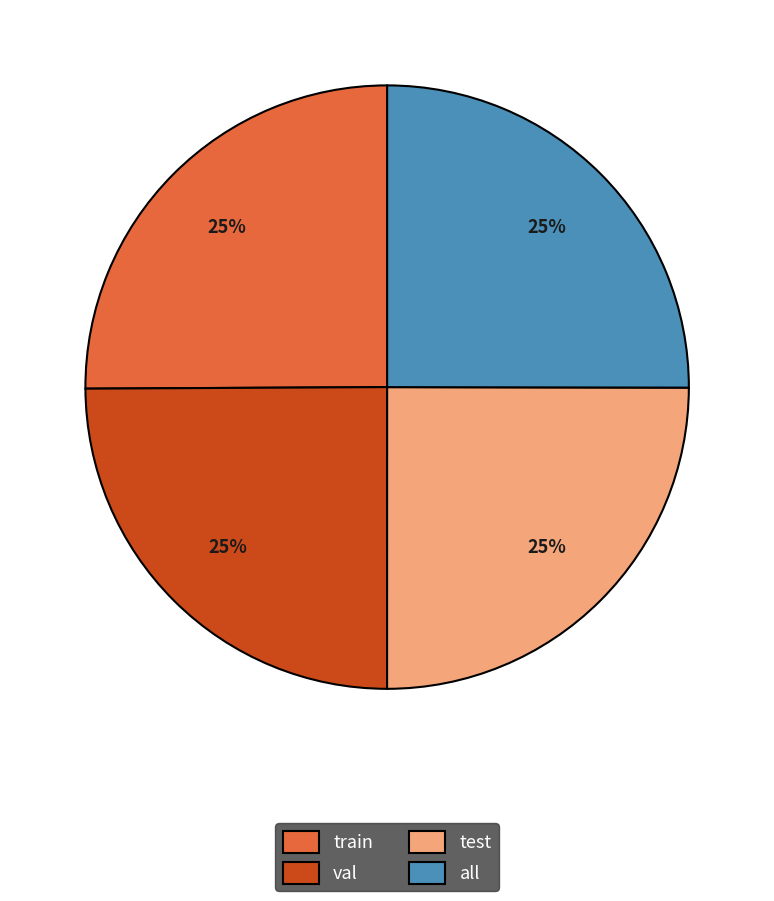

To the nearest percent, what is the combined percentage of val and train?

50%